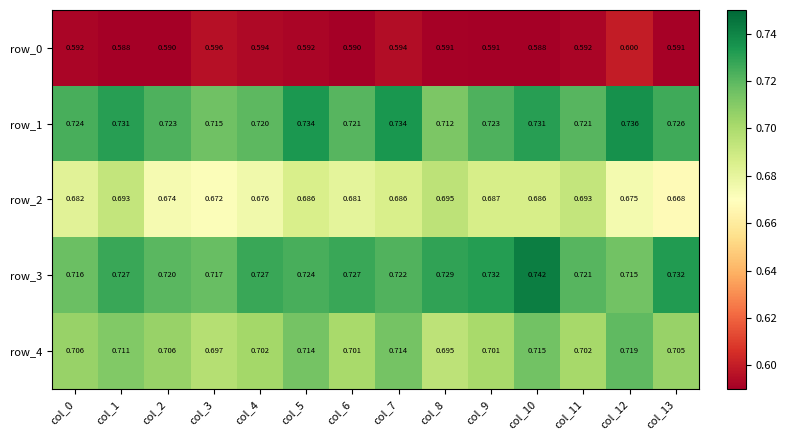

What is the spread (max minus min) of values at col_2?

0.1